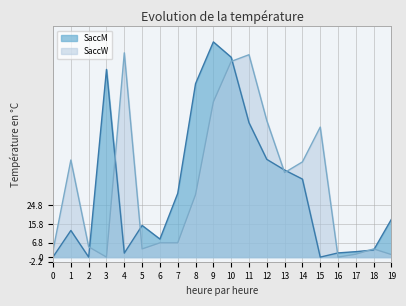

Reading right to left, transcribe all the data shown in this chart.

SaccM: 18.1	3.4	2.6	2.0	0.0	37.2	41.5	46.6	64.1	95.3	102.6	82.7	30.4	8.6	15.1	1.9	89.5	0.0	12.7	0.1
SaccW: 1.2	3.9	1.4	0.0	62.0	45.4	40.3	65.1	96.5	93.3	74.0	29.8	6.8	6.8	3.9	97.4	0.0	4.9	46.3	3.2